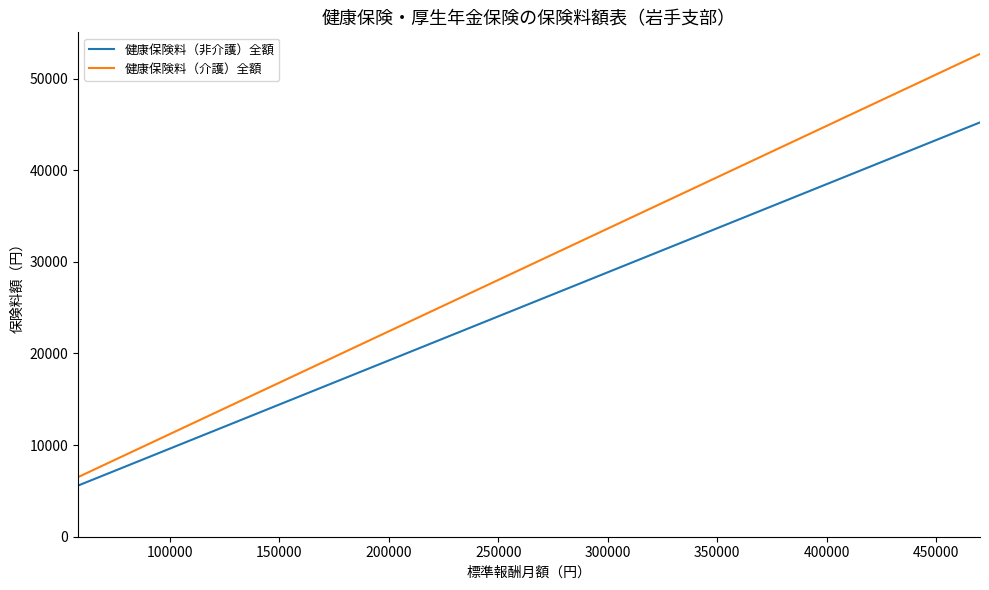

What is the difference between the maximum and minimum values in the 健康保険料（介護）全額 series?

46185.2